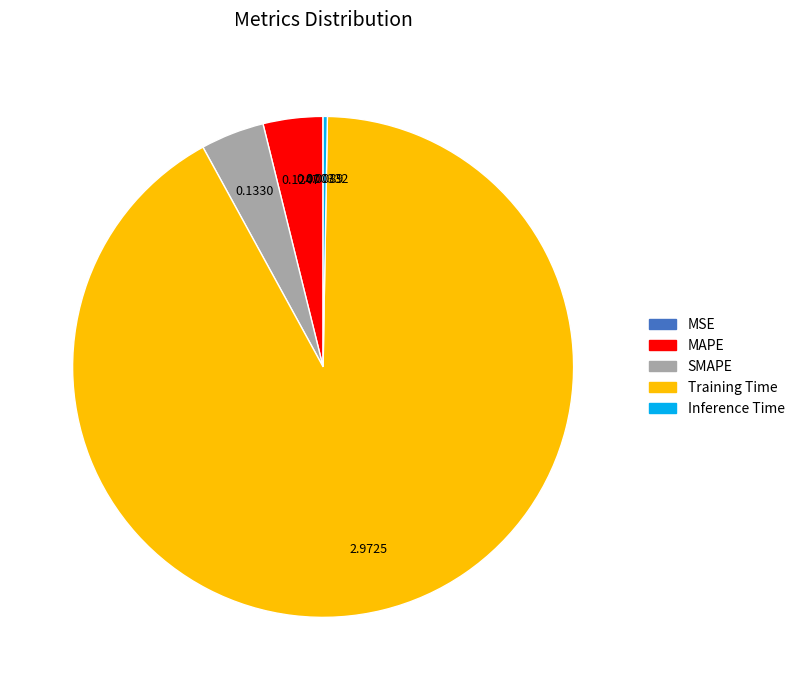

Is there a majority slice in this chart?

Yes